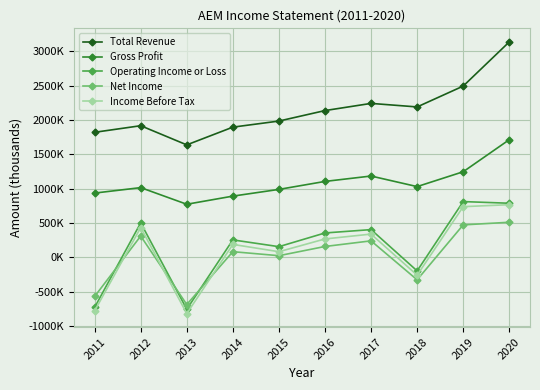

At how many categories does at least one series exceed 2831107?

1